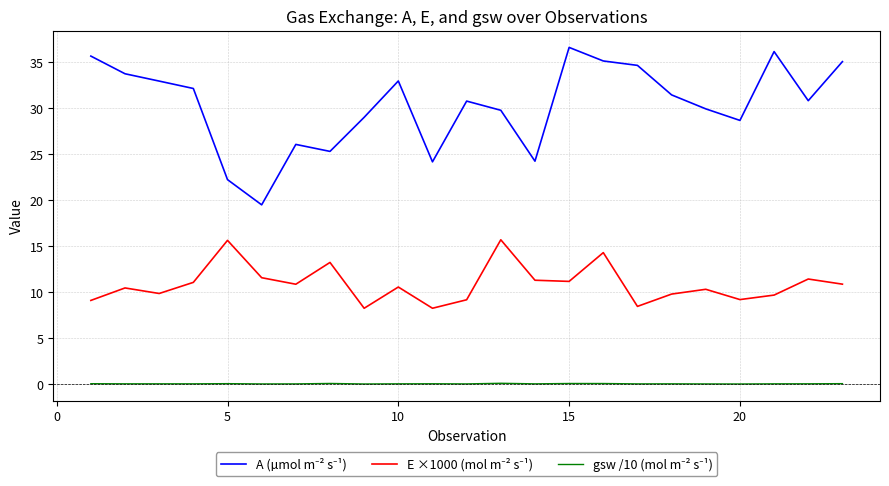

How many lines are shown in the chart?

3